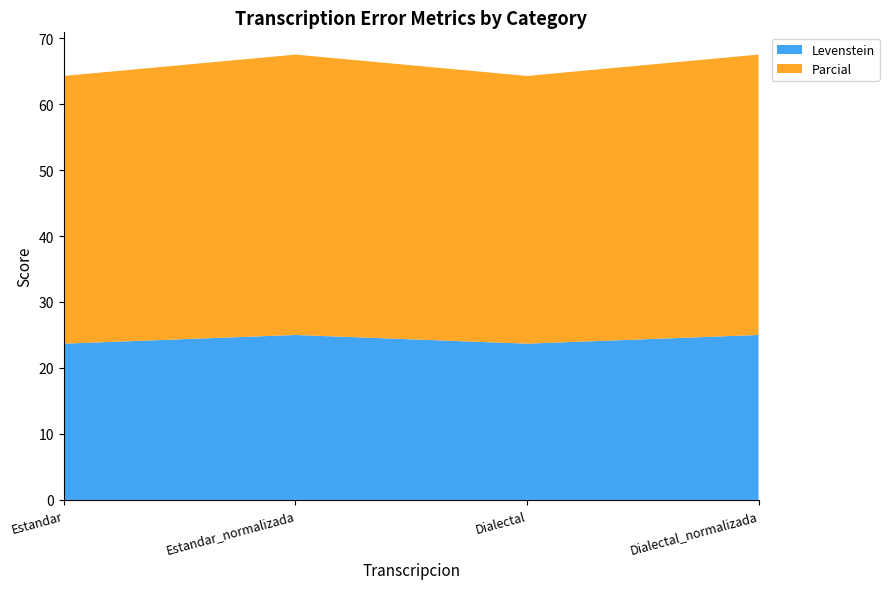

Reading left to right, what are all the values shown in this chart?

Levenstein: 23.7	25.0	23.7	25.0
Parcial: 40.6	42.5	40.6	42.5